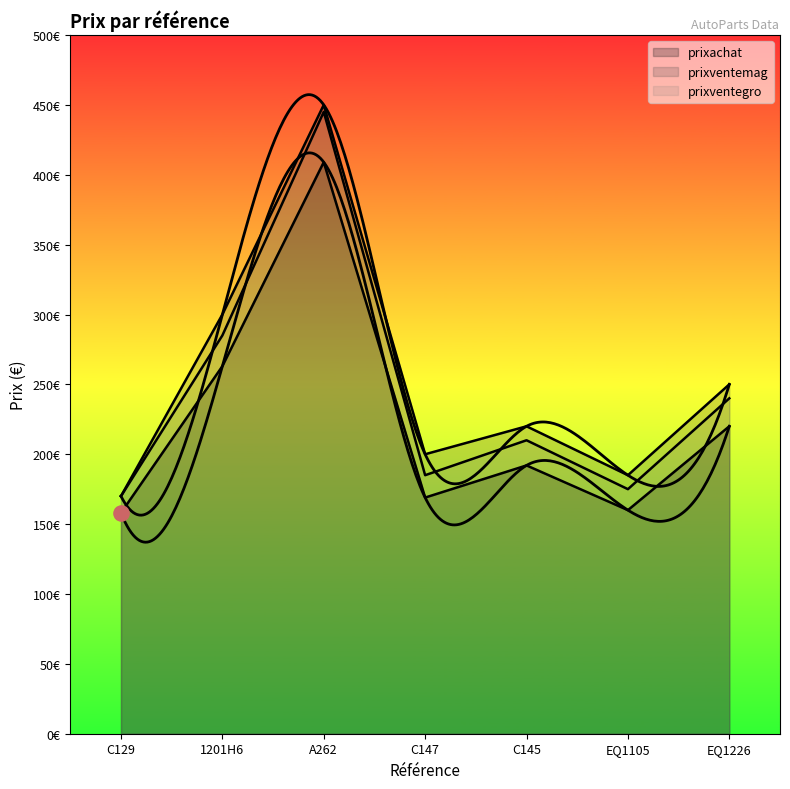

At which category is the sum across all series the highest?

A262